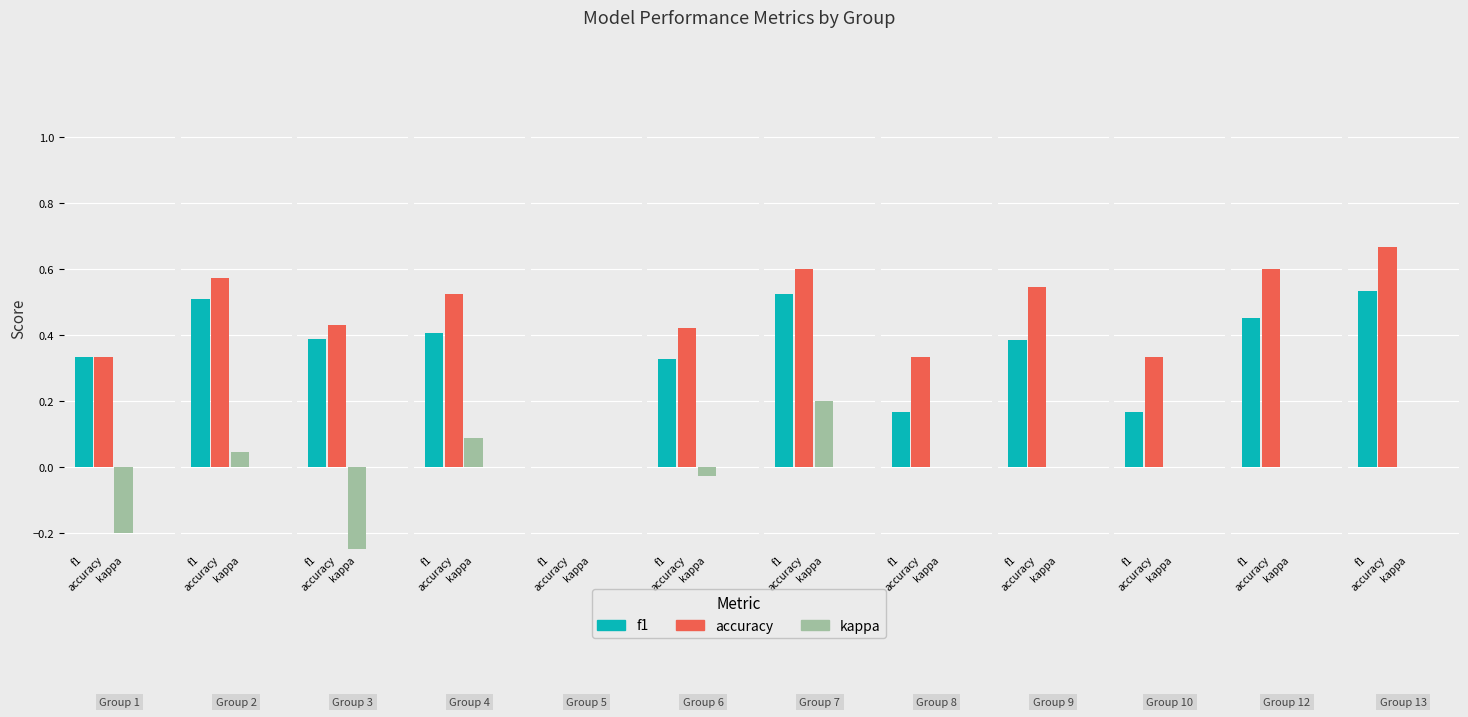

Count the number of data series in this chart.

3